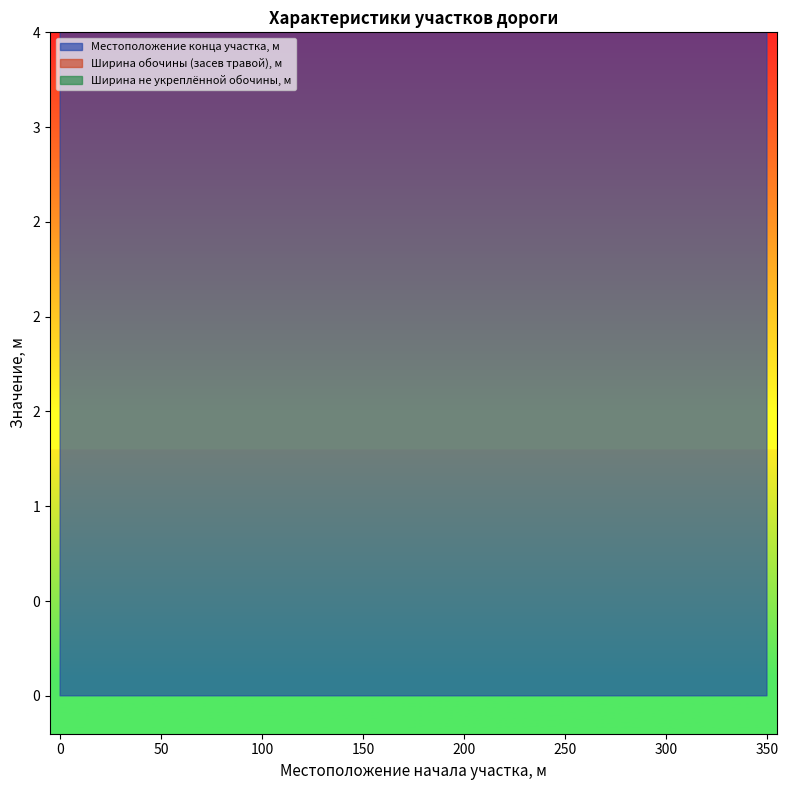

Reading right to left, transcribe all the data shown in this chart.

Местоположение конца участка, м: 350=495	350=495	250=311	213=311	20=197	0=10	0=235
Ширина обочины (засев травой), м: 350=2	350=2	250=2	213=2	20=2	0=2	0=2
Ширина не укреплённой обочины, м: 350=0	350=0	250=0	213=0	20=0	0=0	0=0